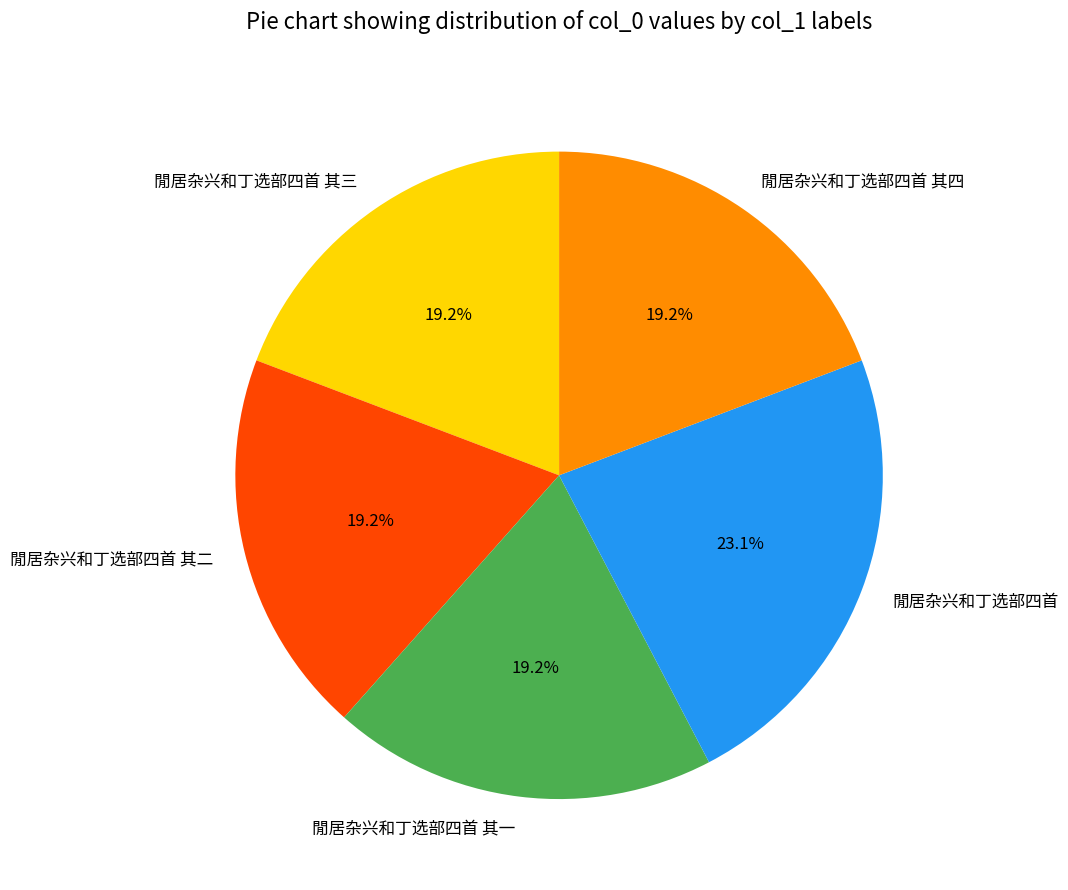

To the nearest percent, what portion does 閒居杂兴和丁选部四首 represent?

23%